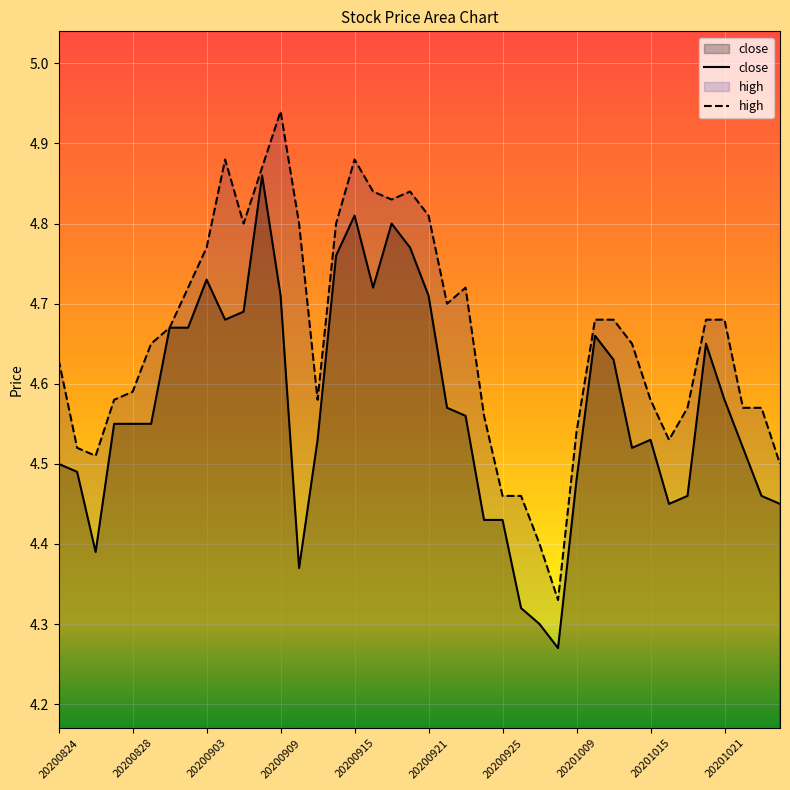

True or false: high has a value of 4.9 at 20200904.

True